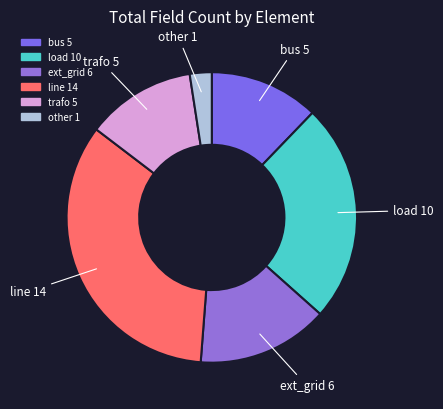

Combined, do bus and ext_grid account for over 50%?

No